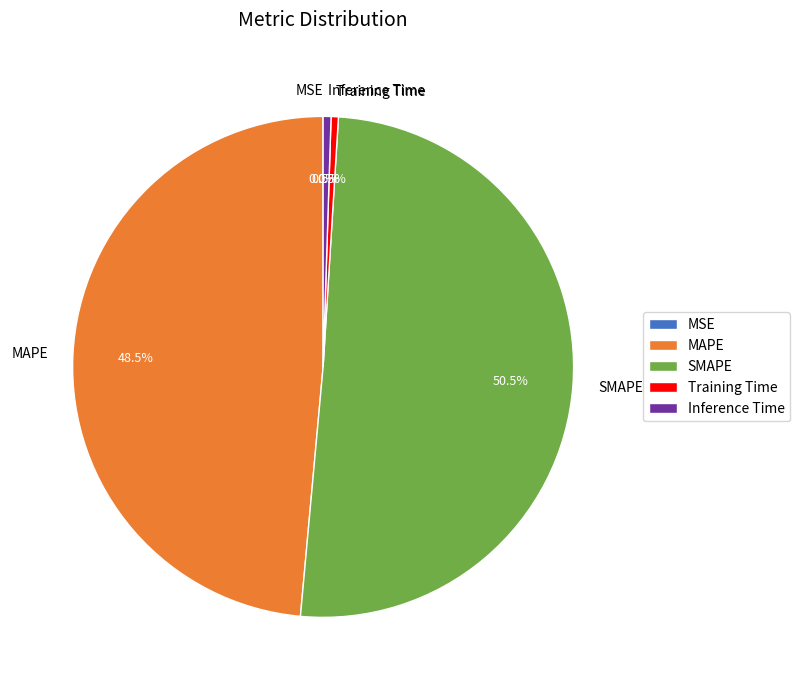

Which category has the biggest portion of the pie?

SMAPE